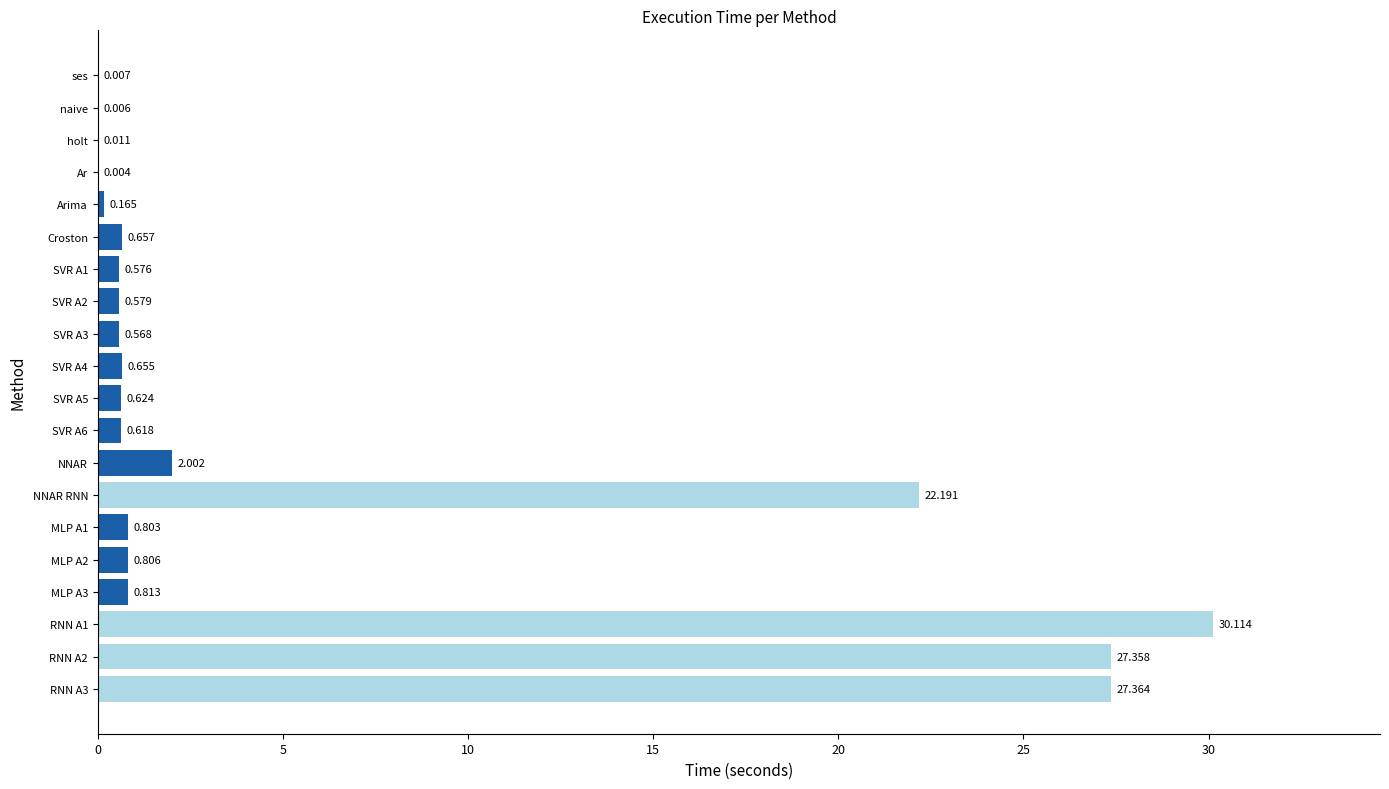

At which label is the value closest to 15?

NNAR RNN